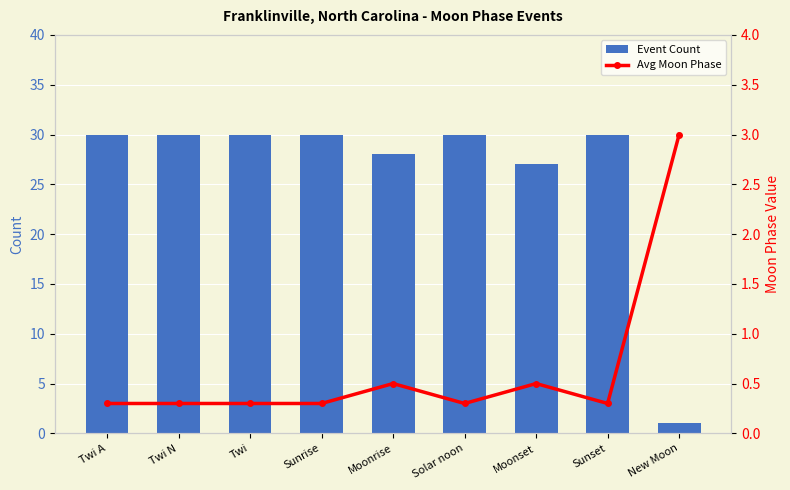

What is the lowest value of the Avg Moon Phase series?

0.3